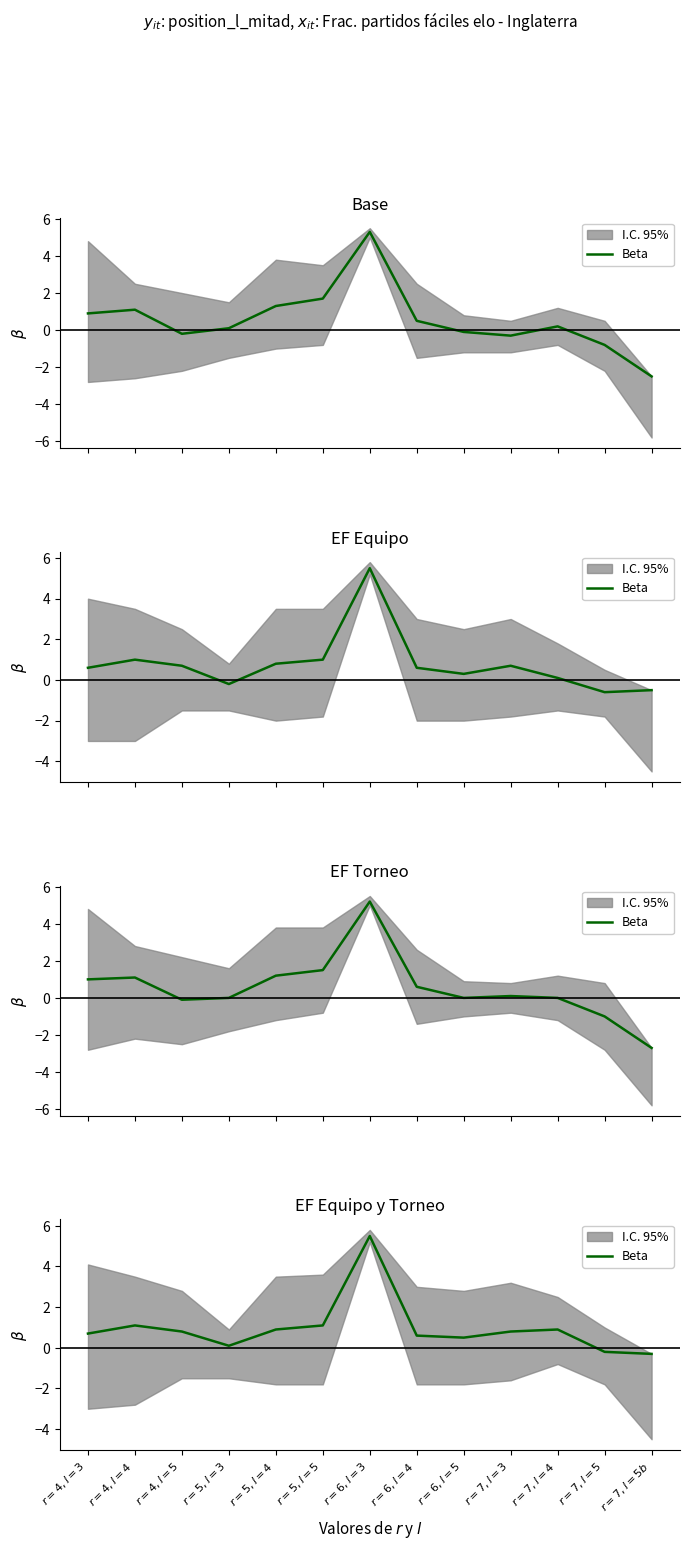

What is the label of the 8th point from the right?

$r=5,l=5$